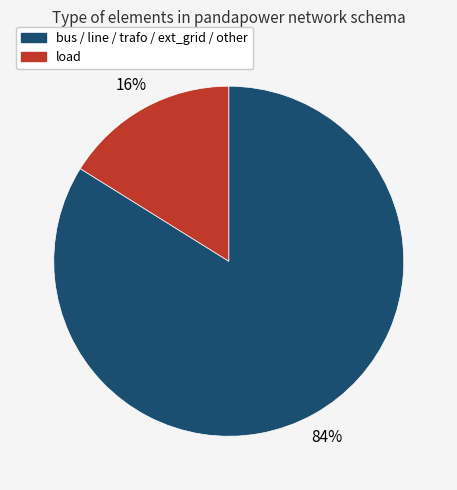

True or false: bus / line / trafo / ext_grid / other accounts for 96% of the total.

False